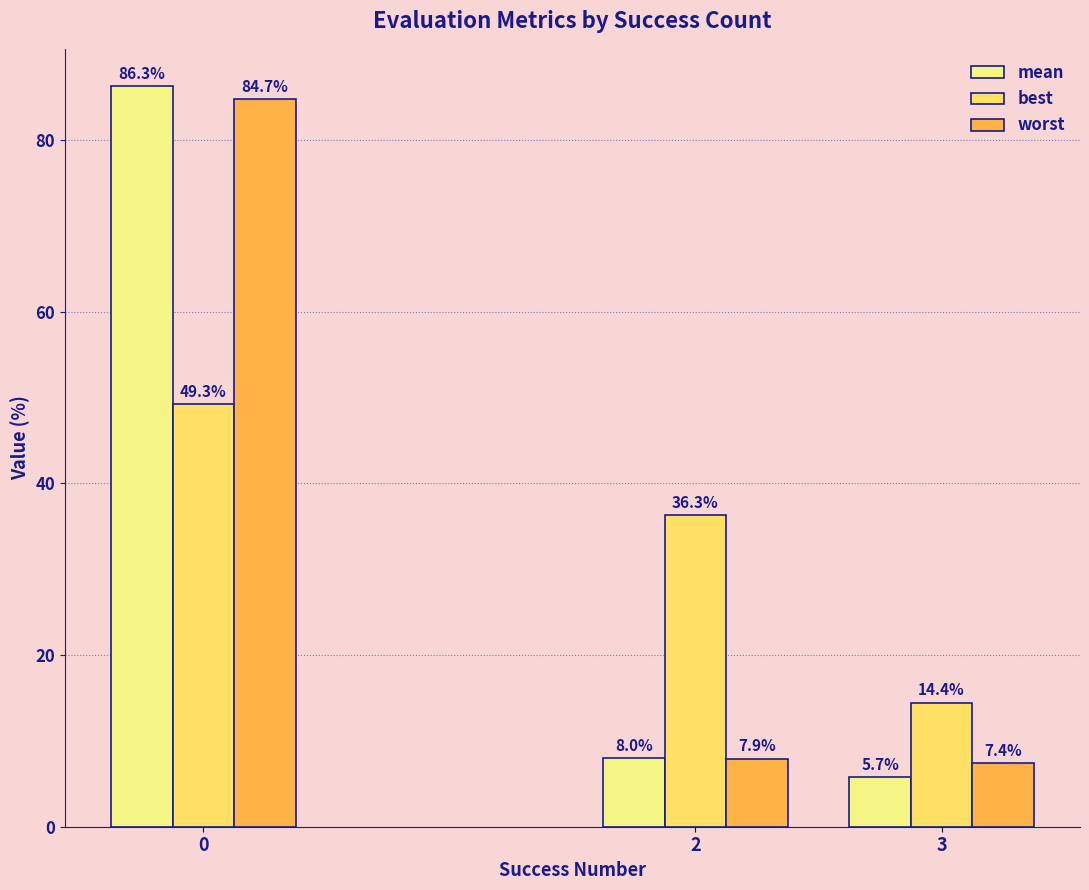

What is the value of the worst bar at the 3rd from the left?

7.4